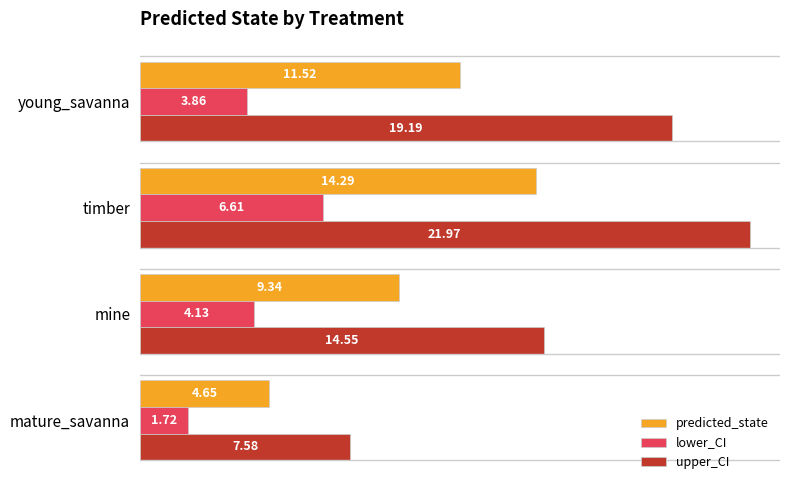

At which label is lower_CI closest to 4?

mine